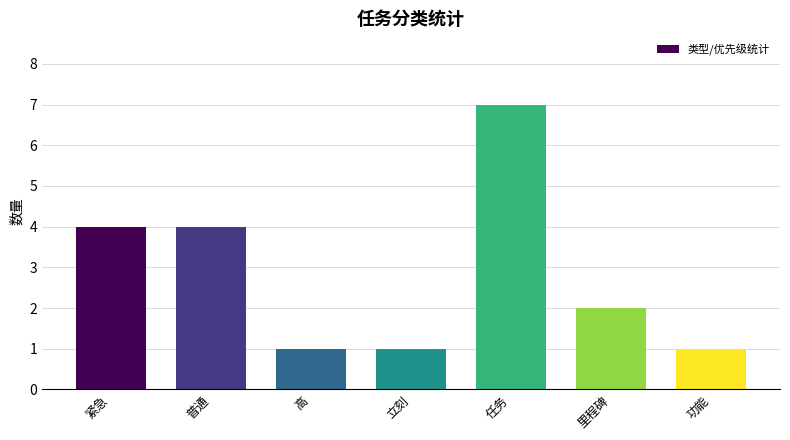

Which label corresponds to the largest value in the chart?

任务